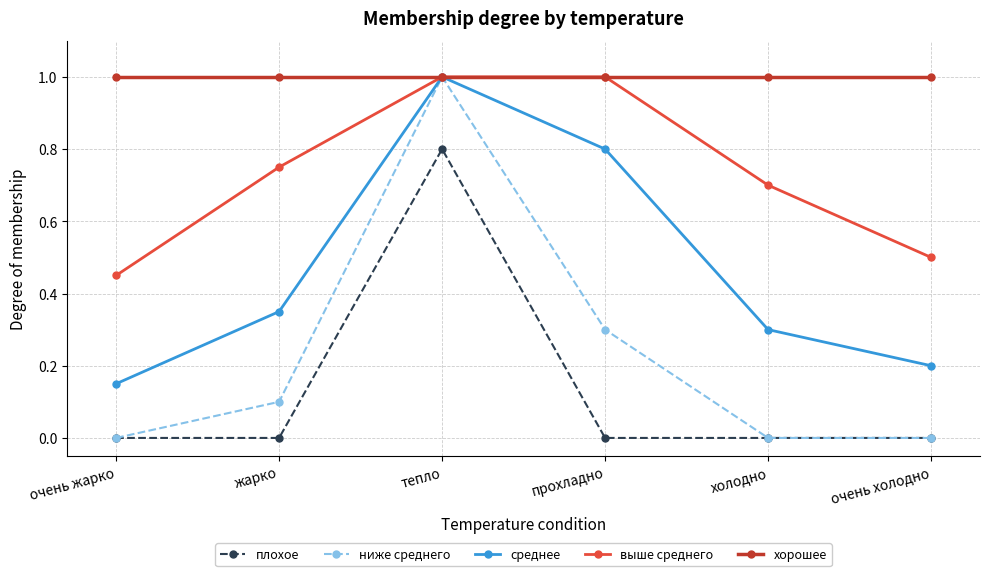

The хорошее series shows 1.0 at тепло. True or false?

True